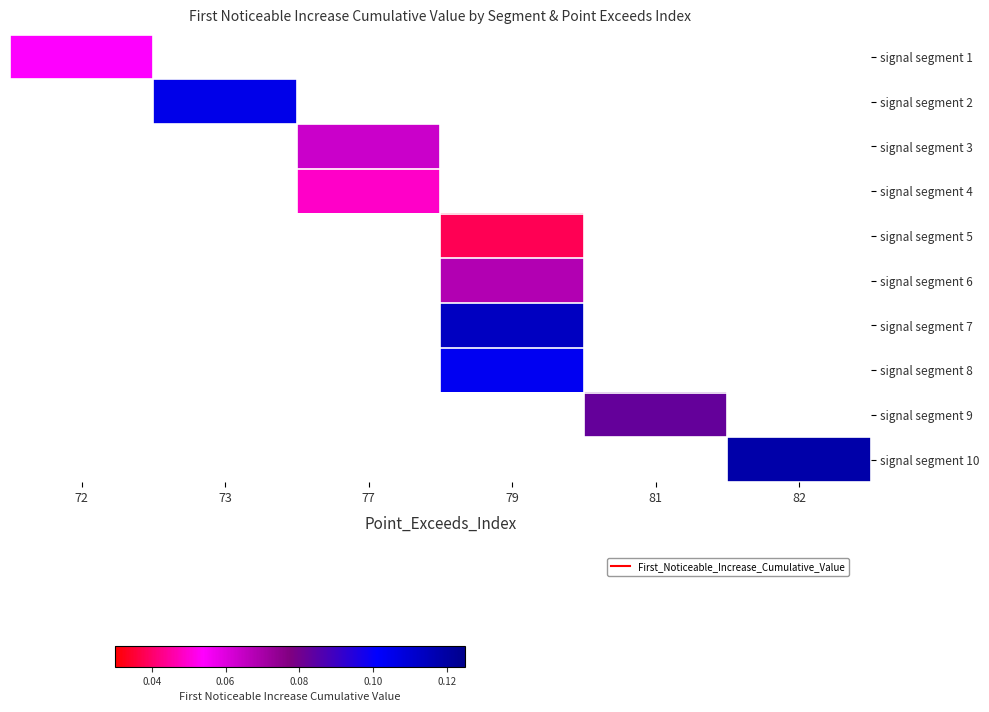

At which label does signal segment 5 first exceed 0?

79